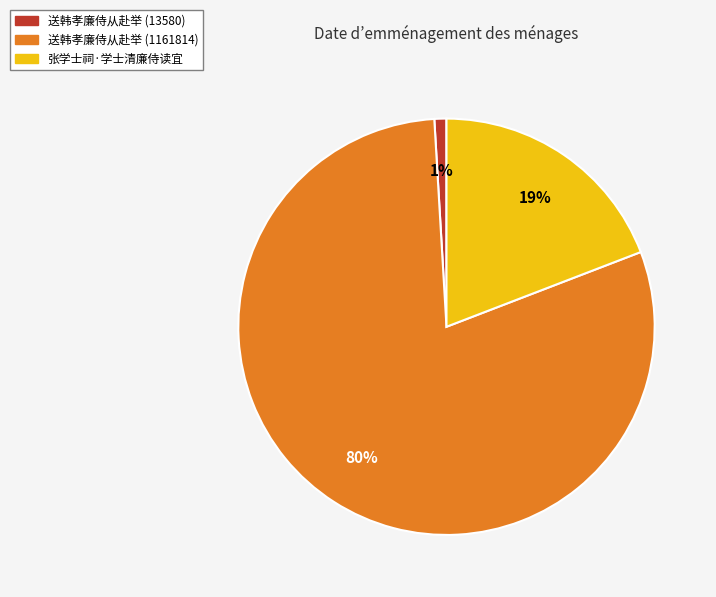

To the nearest percent, what portion does 送韩孝廉侍从赴举 (1161814) represent?

80%